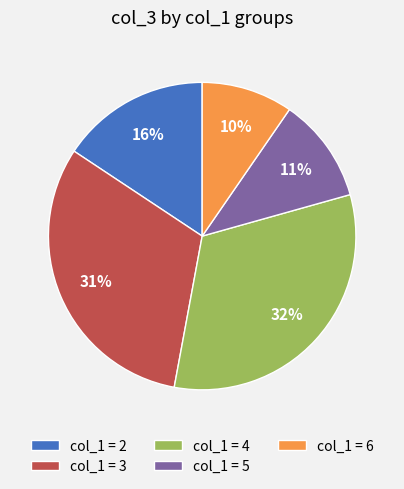

True or false: col_1 = 4 accounts for 44% of the total.

False